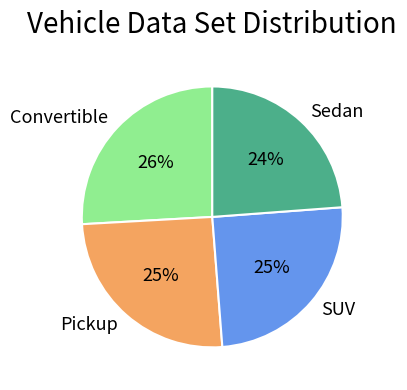

Is there any slice that represents more than half of the pie?

No